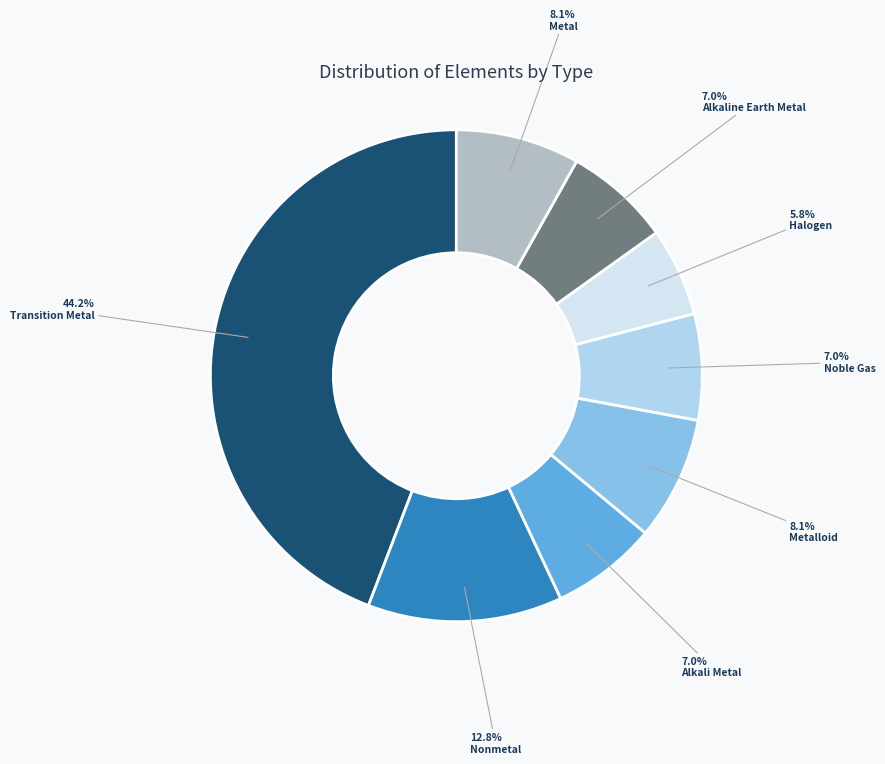

What is the total percentage of Alkaline Earth Metal and Alkali Metal?

14.0%